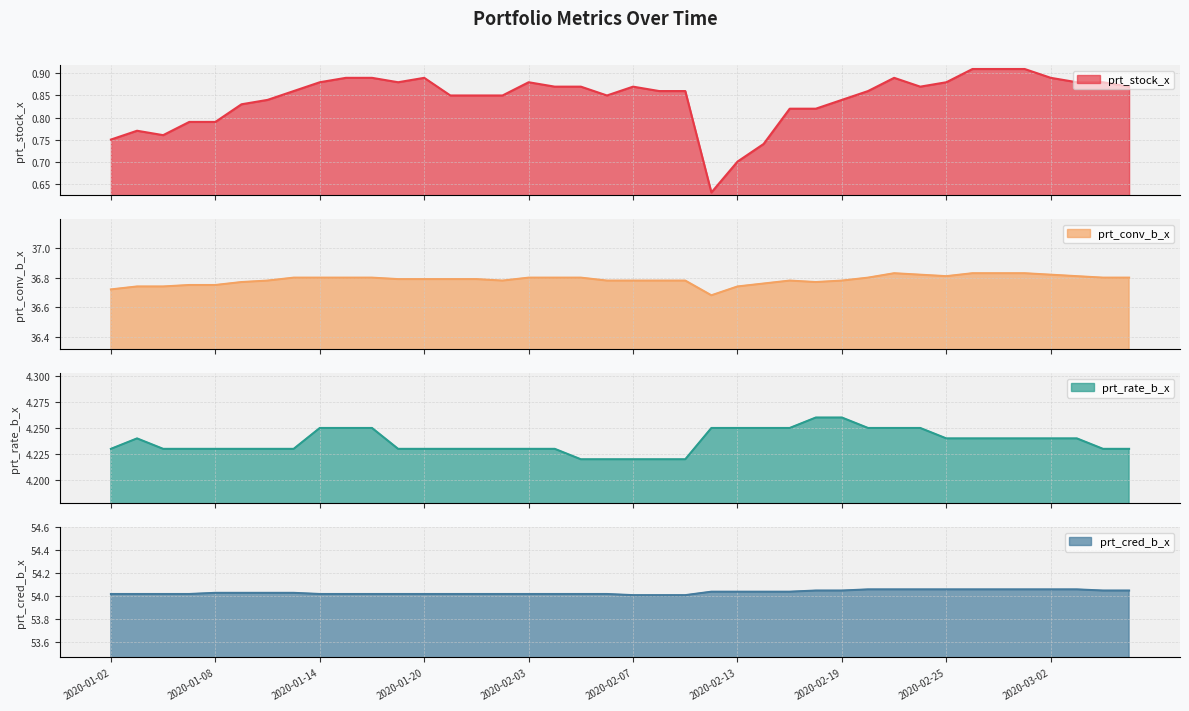

The value of prt_stock_x at 2020-02-14 is 0.7. True or false?

True